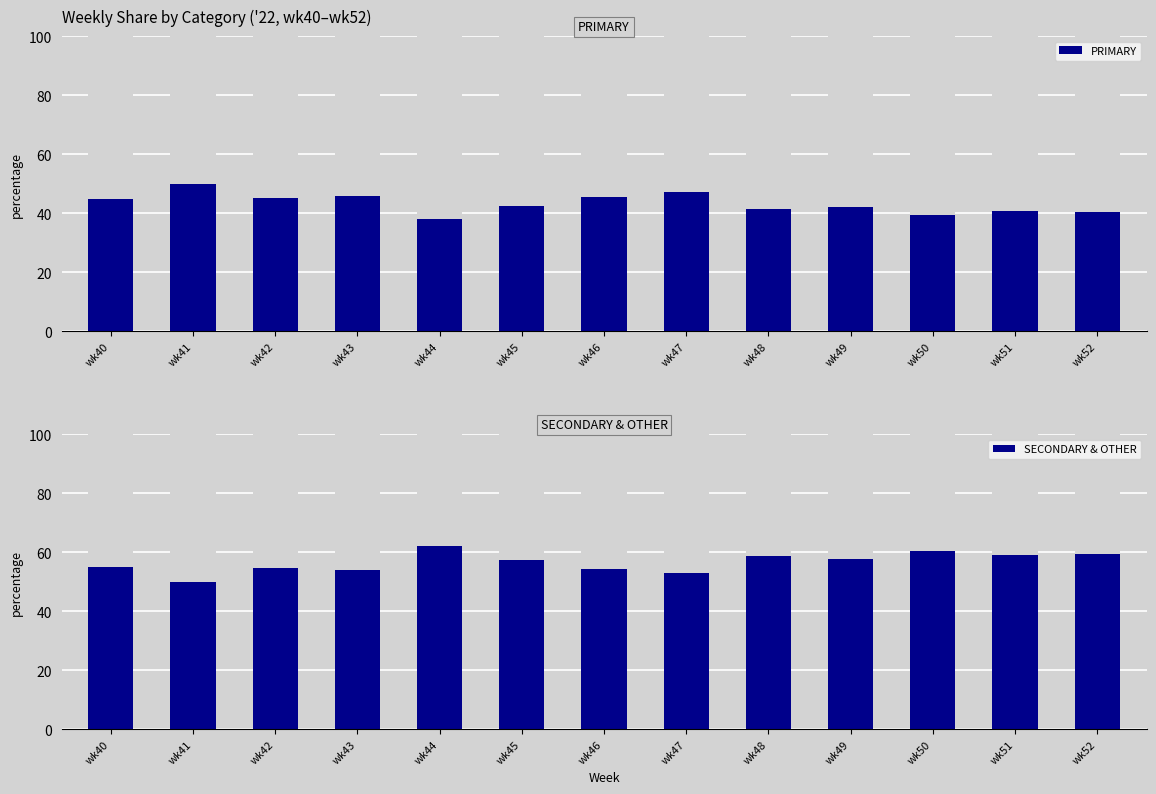

True or false: PRIMARY has a value of 82.0 at wk47.

False